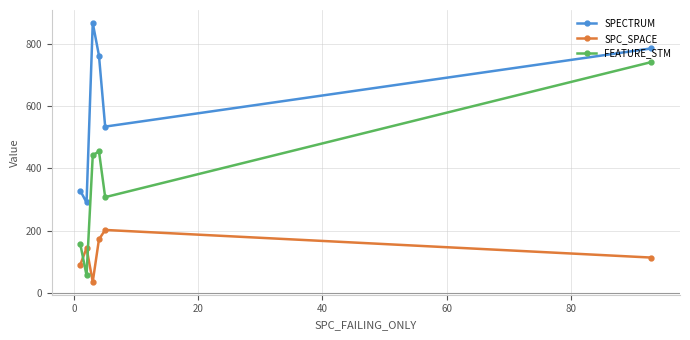

True or false: SPC_SPACE and FEATURE_STM intersect in this chart.

True